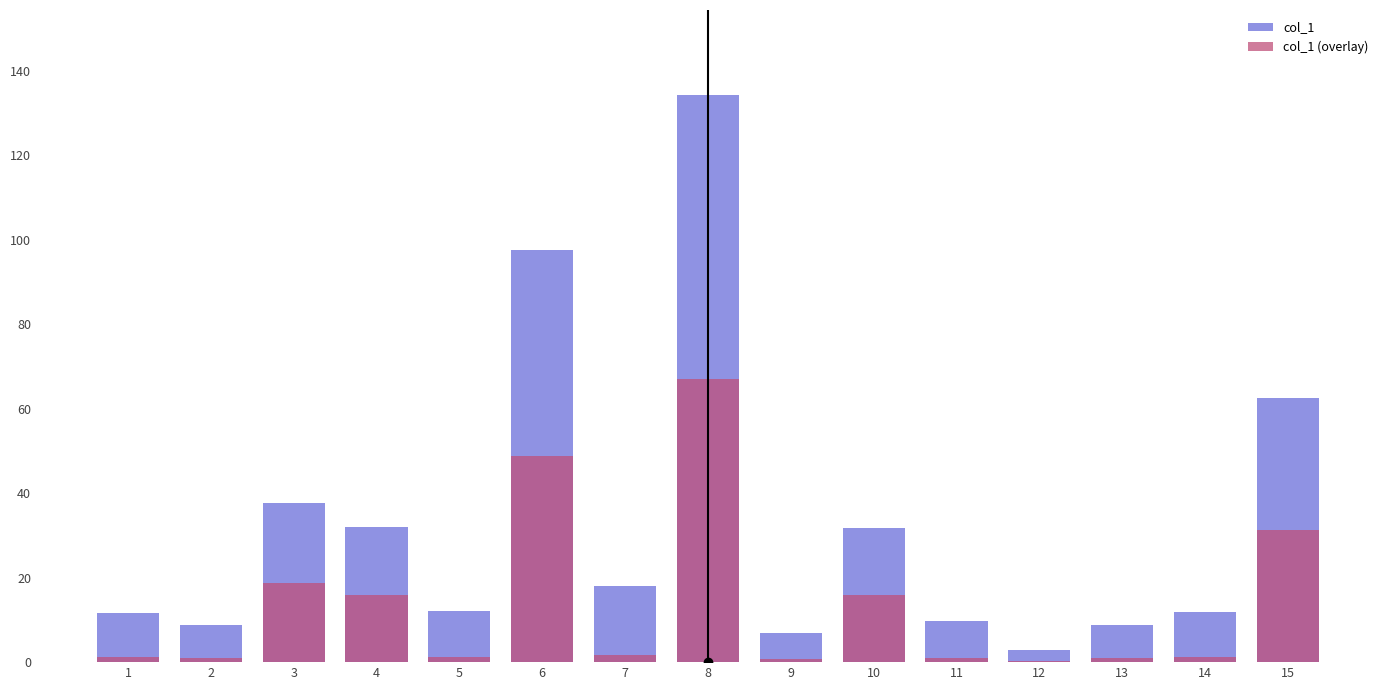

Which series has the widest spread of values?

col_1